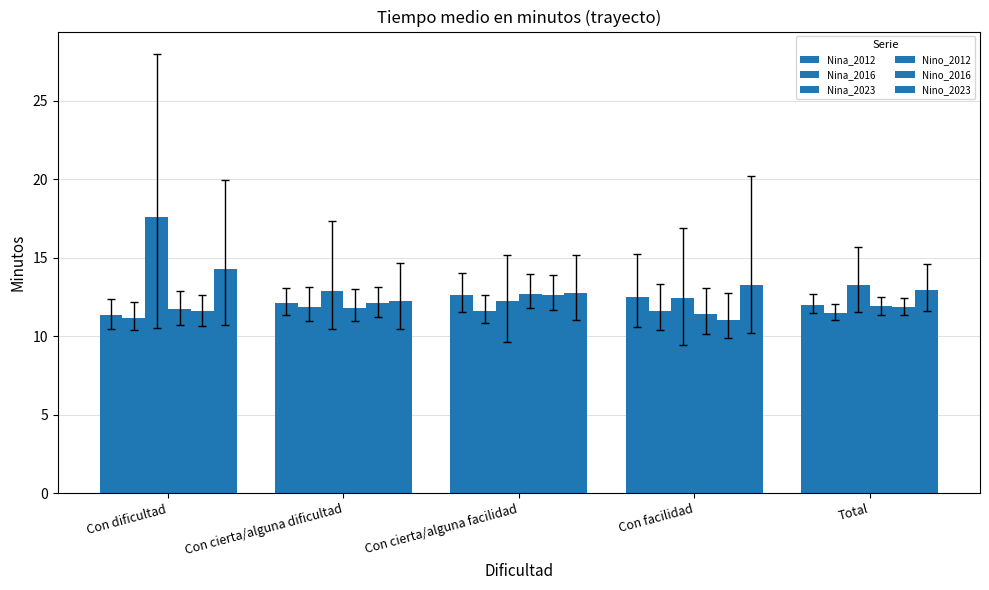

Which series has the largest range (max minus min)?

Nina_2023